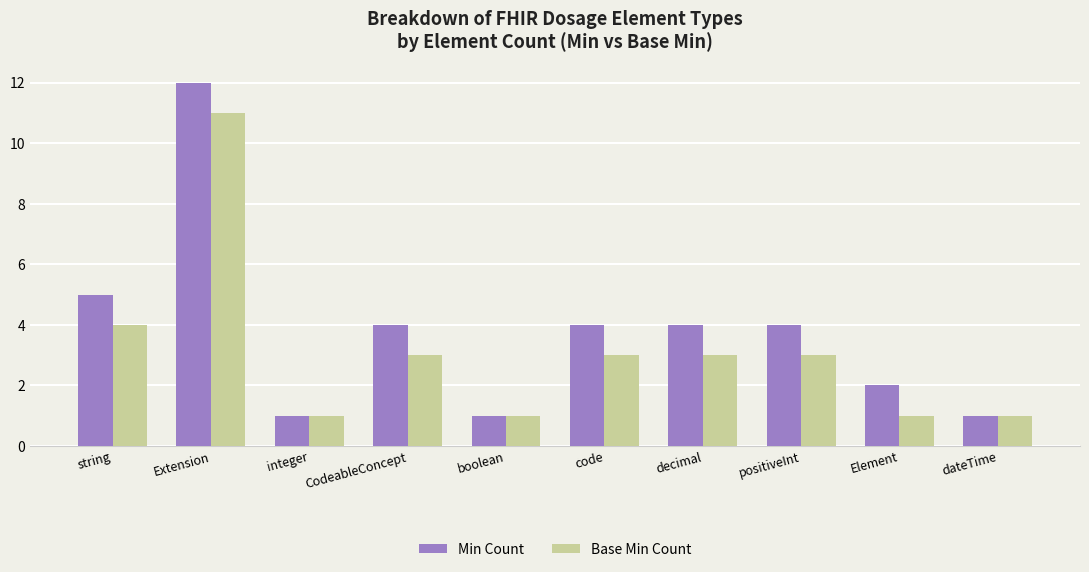

Reading left to right, list all the values displayed in this chart.

Min Count: 5	12	1	4	1	4	4	4	2	1
Base Min Count: 4	11	1	3	1	3	3	3	1	1